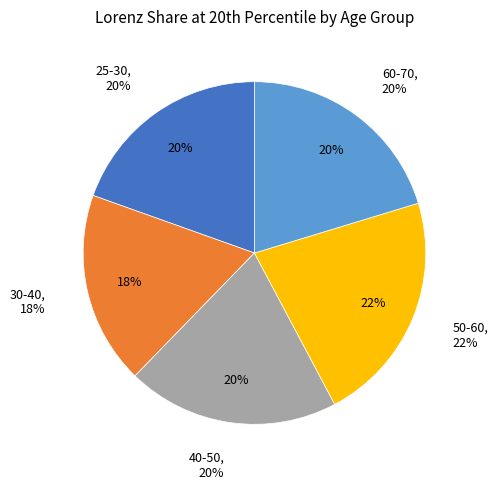

Which has a higher value, 50-60 or 40-50?

50-60